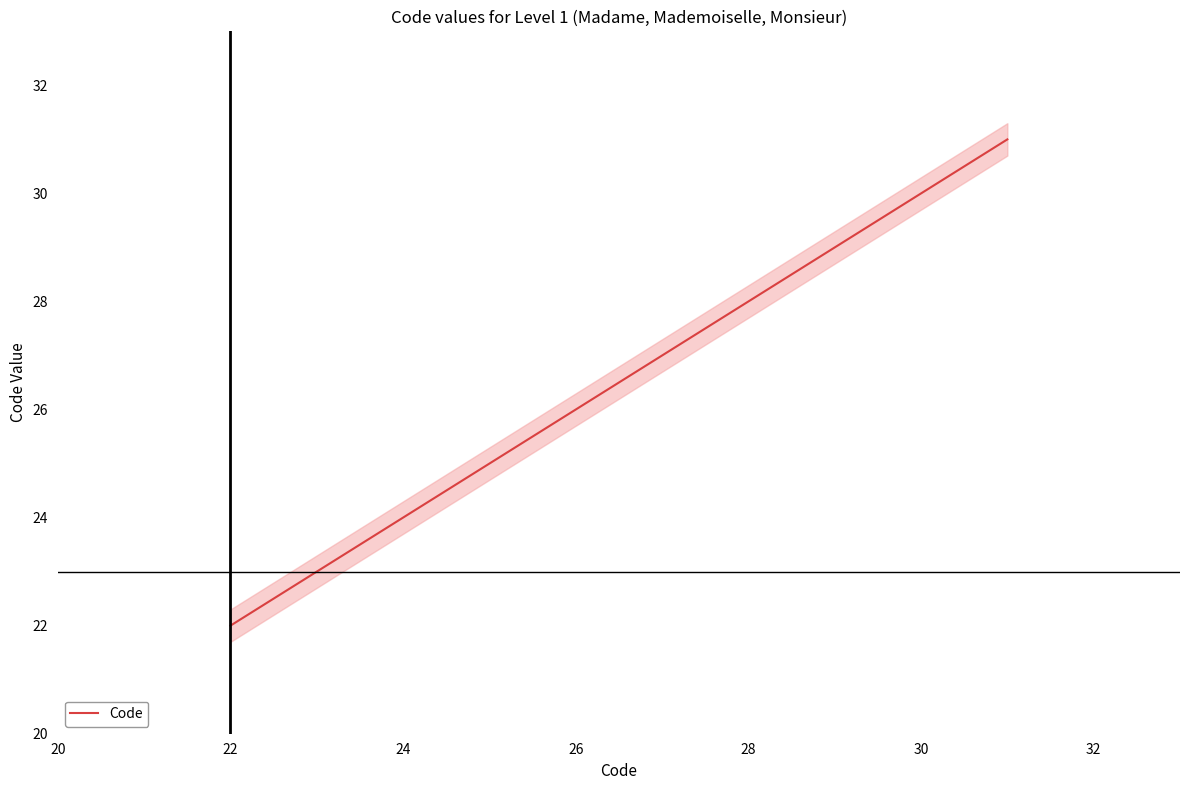

Reading left to right, extract all data points from this chart.

22	23	31